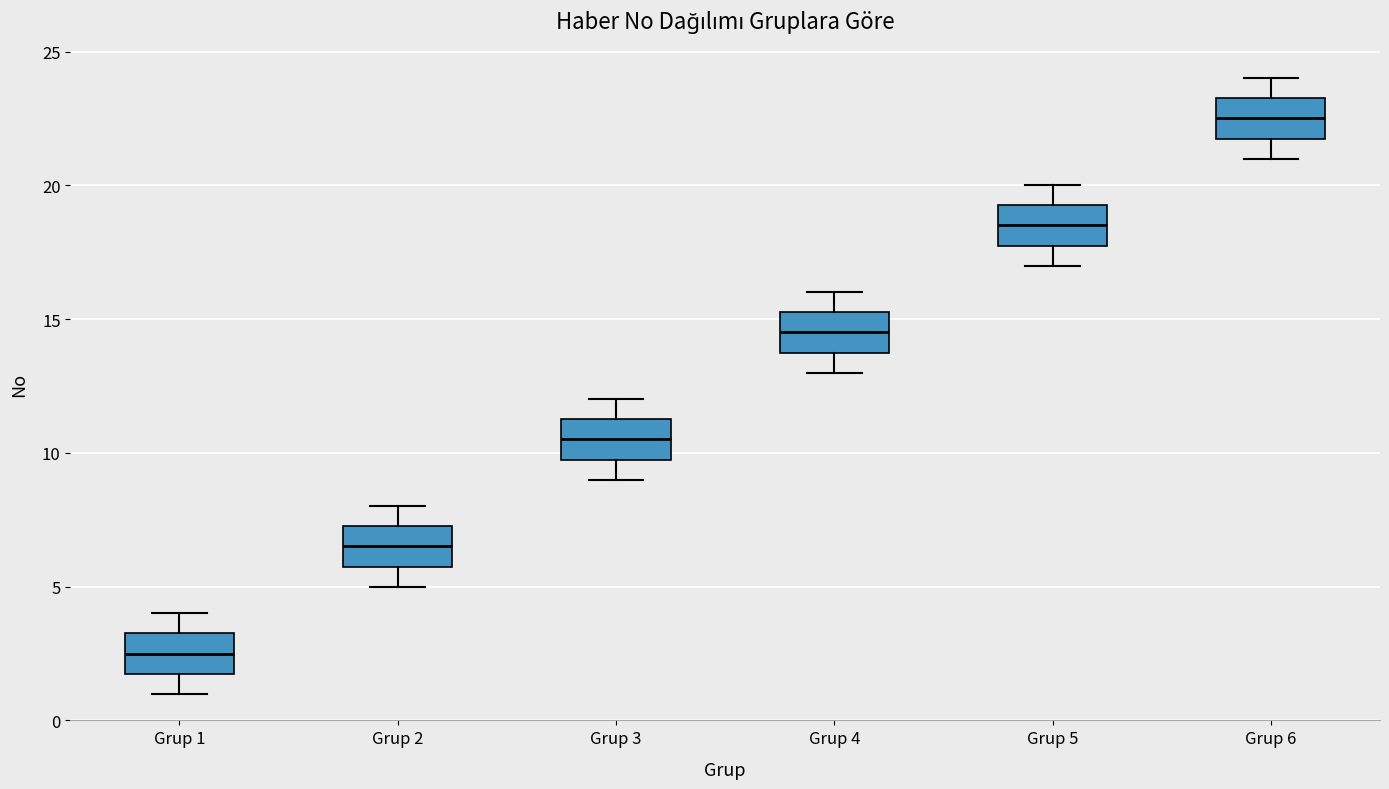

Where does the median line of the box for Grup 1 sit on the y-axis? The values are not printed on the chart, so give them approximately, as read against the axis.

2.5